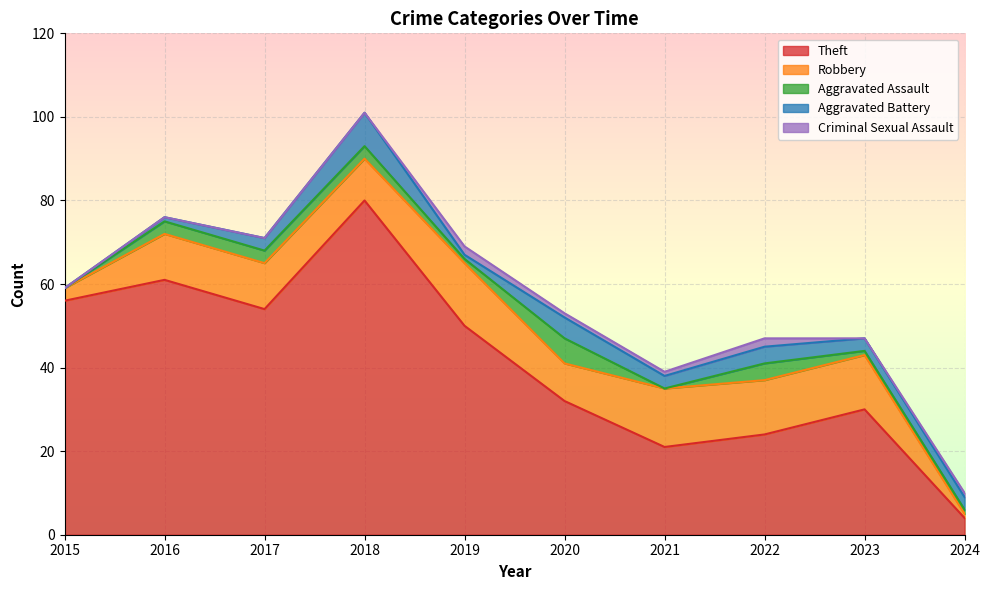

What is the value of the Criminal Sexual Assault point at the 6th from the left?

1